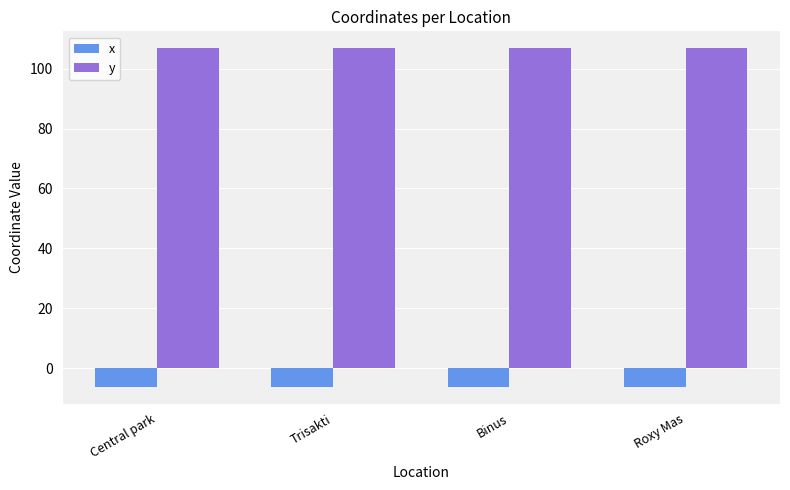

Is it true that y equals 187.6 at Central park?

False